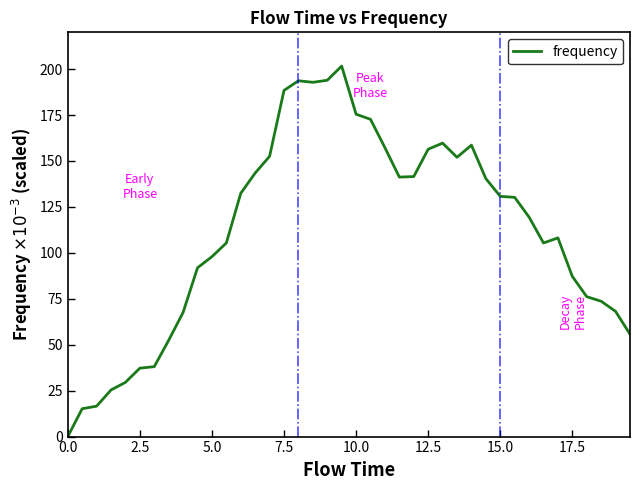

What is the difference between the maximum and minimum values?

201.6